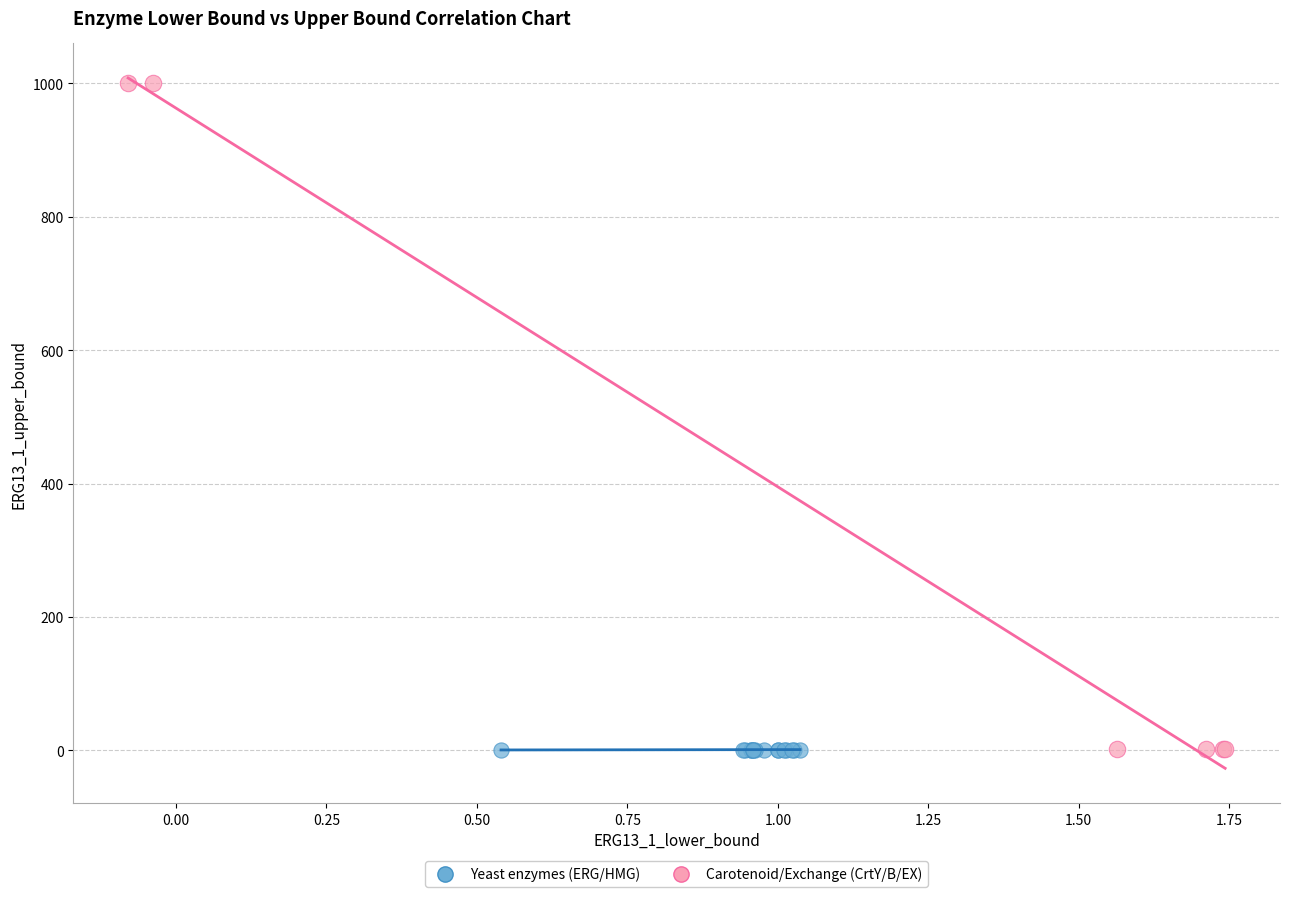

Which series has the widest spread of Y values?

Carotenoid/Exchange (CrtY/B/EX)